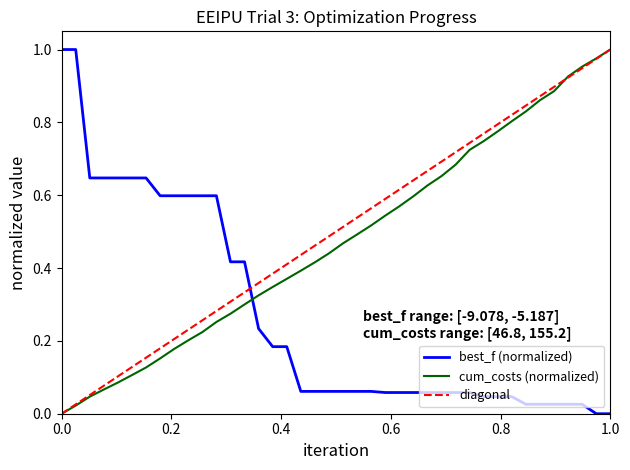

What is the difference between the maximum and minimum values in the best_f series?

1.0